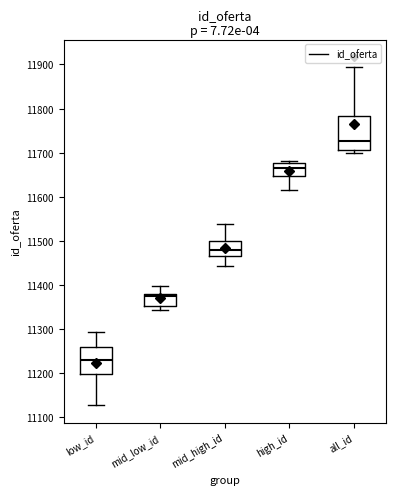

Which box has the lowest median line?

low_id